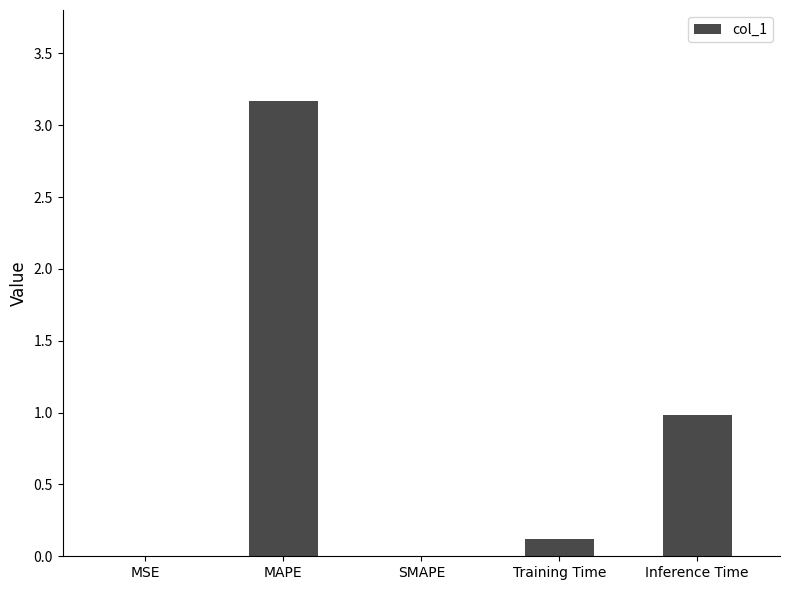

Which has a higher value, MAPE or MSE?

MAPE